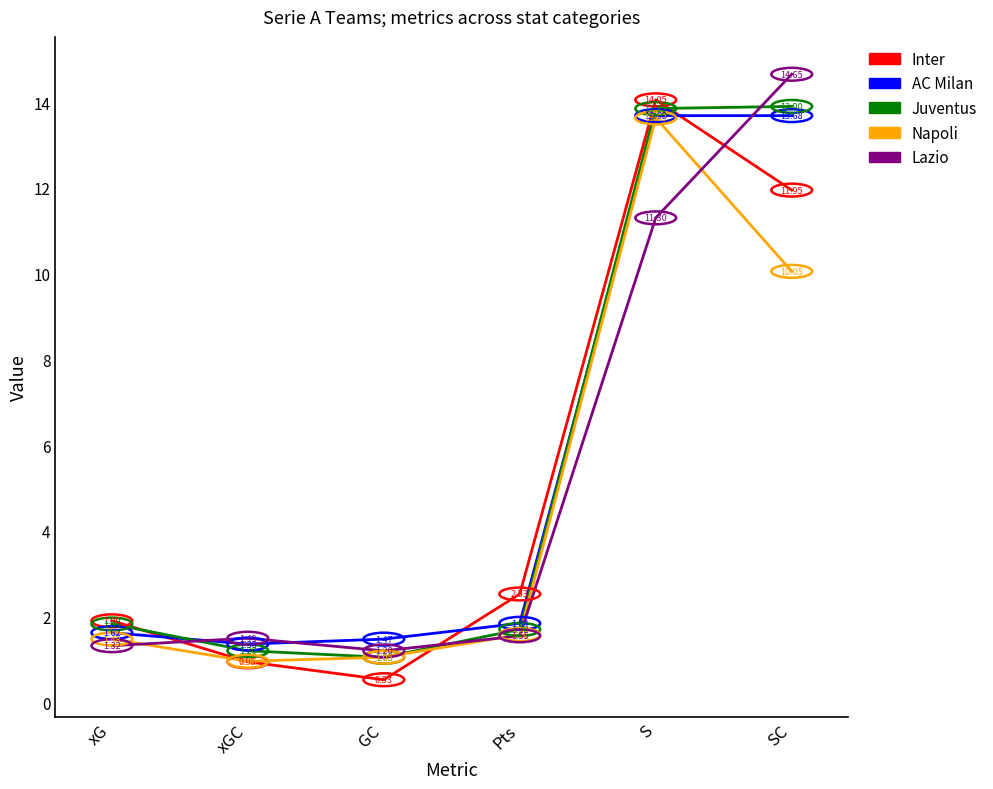

The Juventus series shows 0.3 at GC. True or false?

False